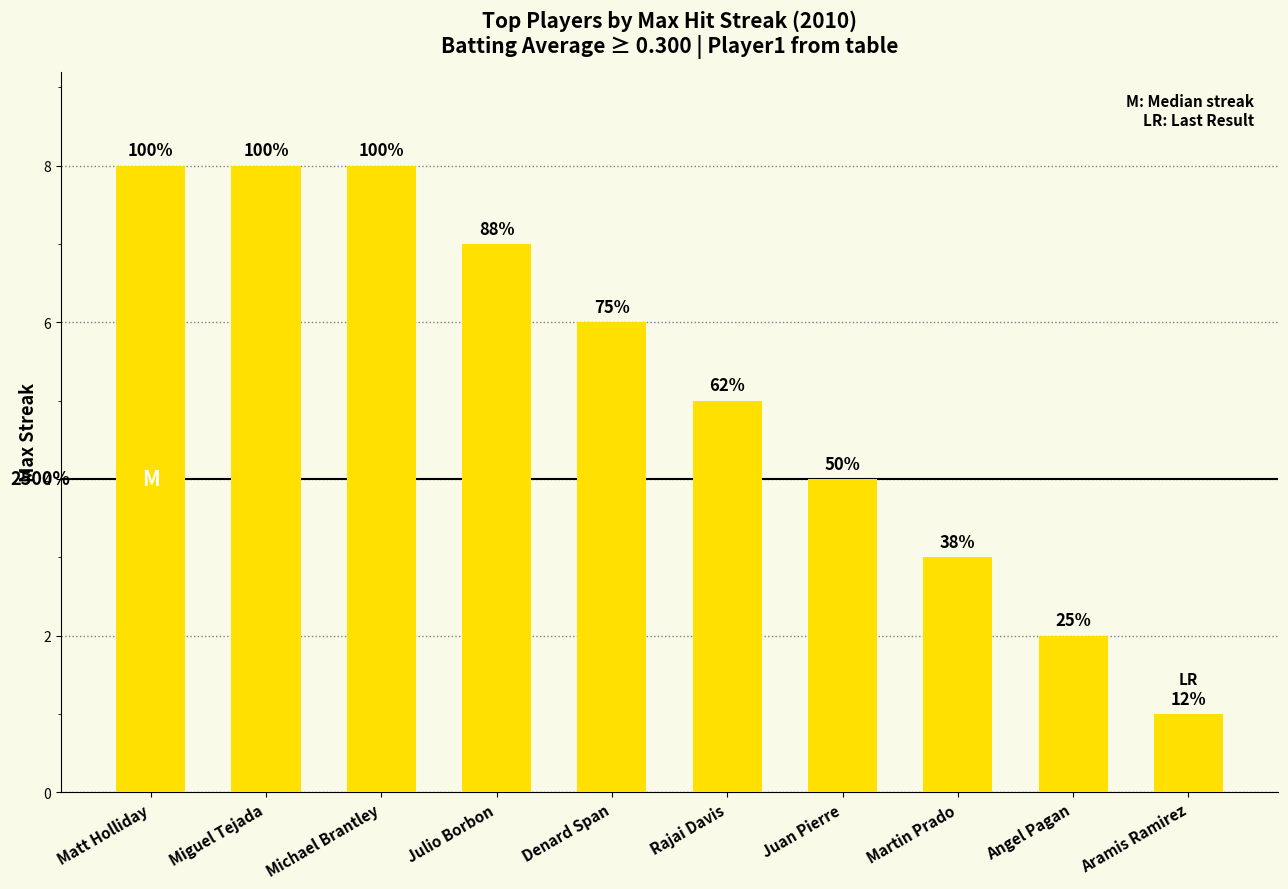

What is the average value?

5